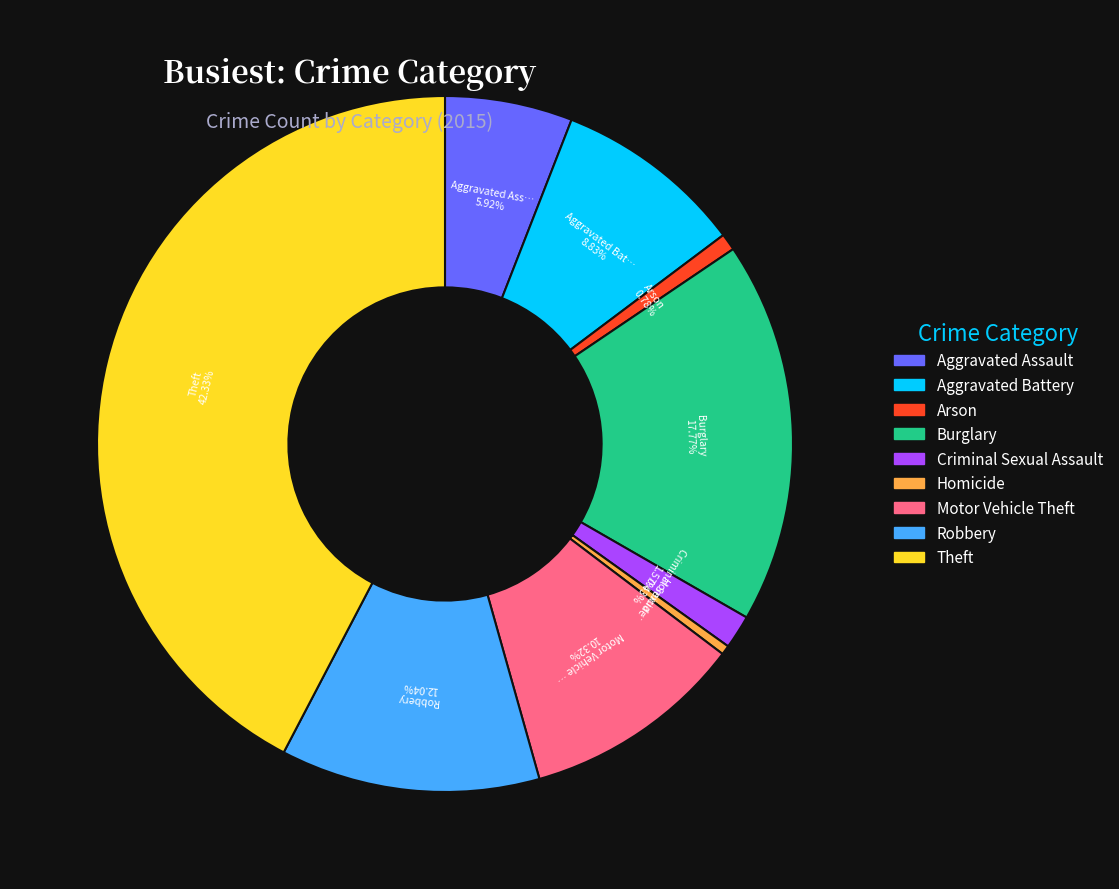

To the nearest percent, what is the average slice percentage?

11%